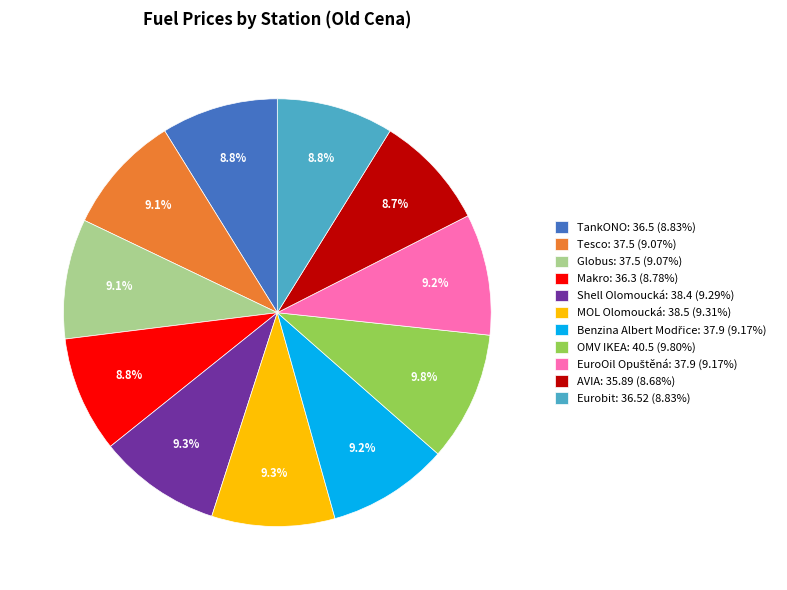

How many segments does this pie chart have?

11